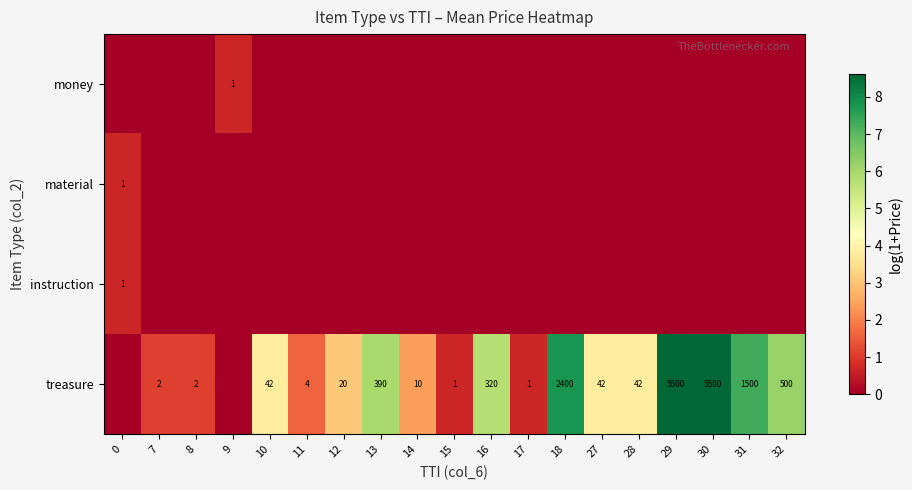

Count the number of categories in the chart.

19